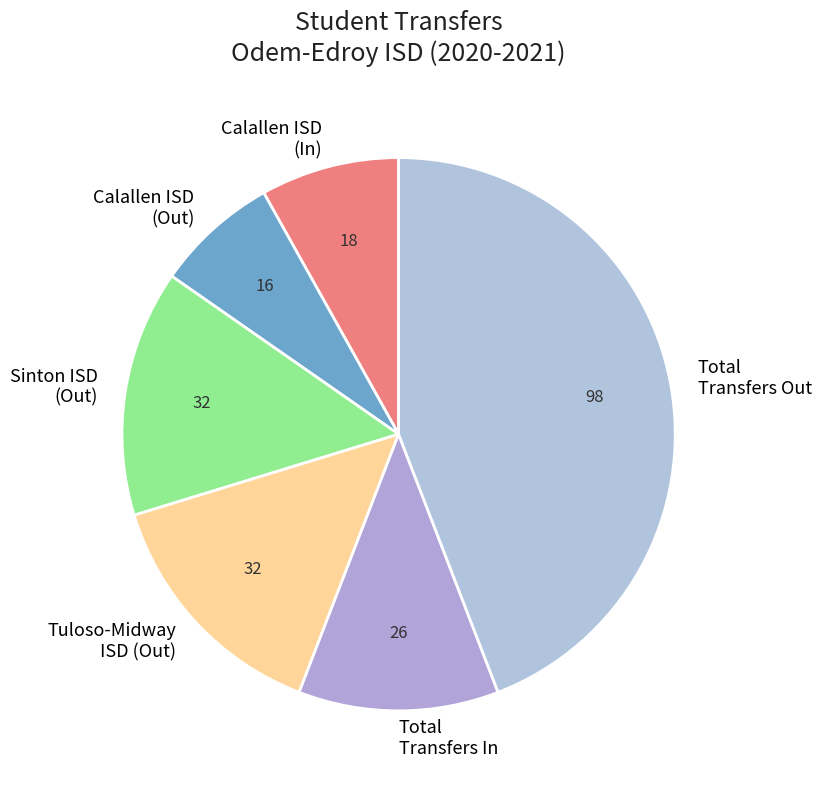

How many segments does this pie chart have?

6